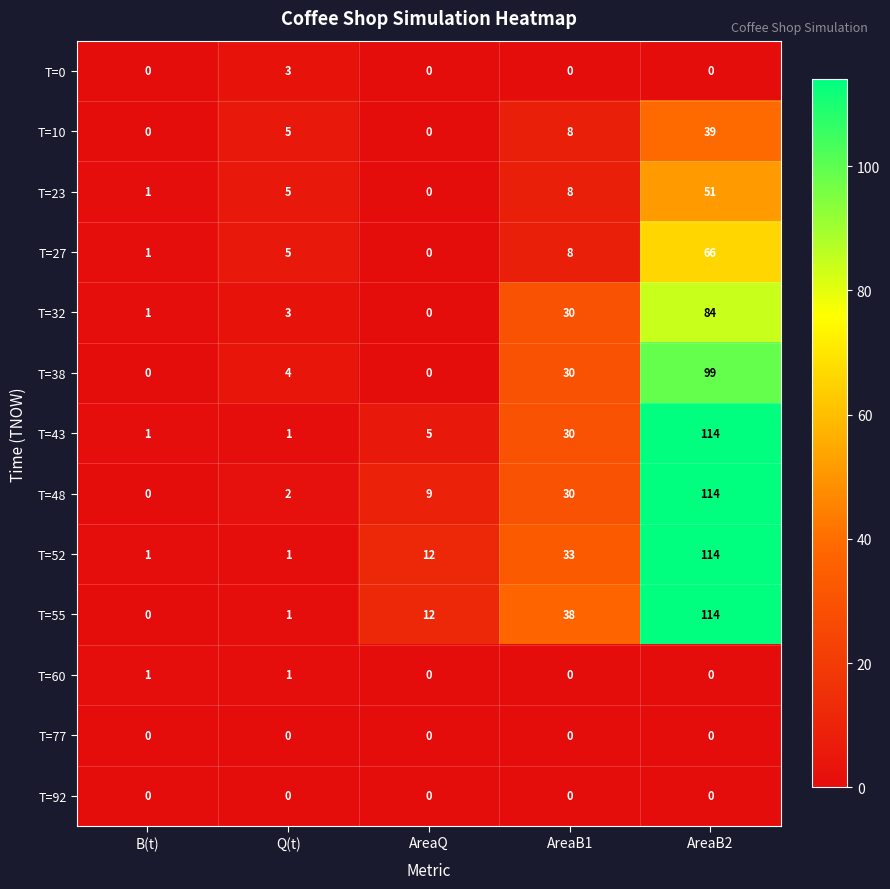

How many categories are shown in the chart?

5